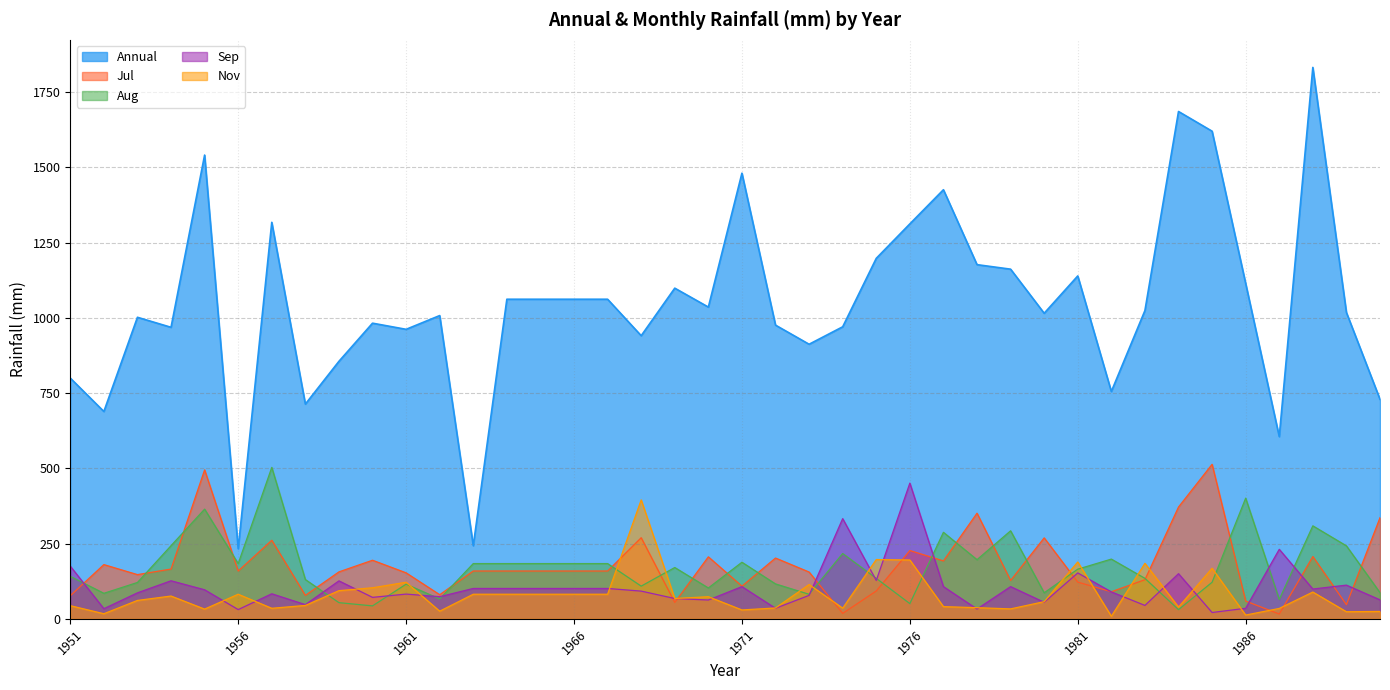

How many lines are shown in the chart?

5